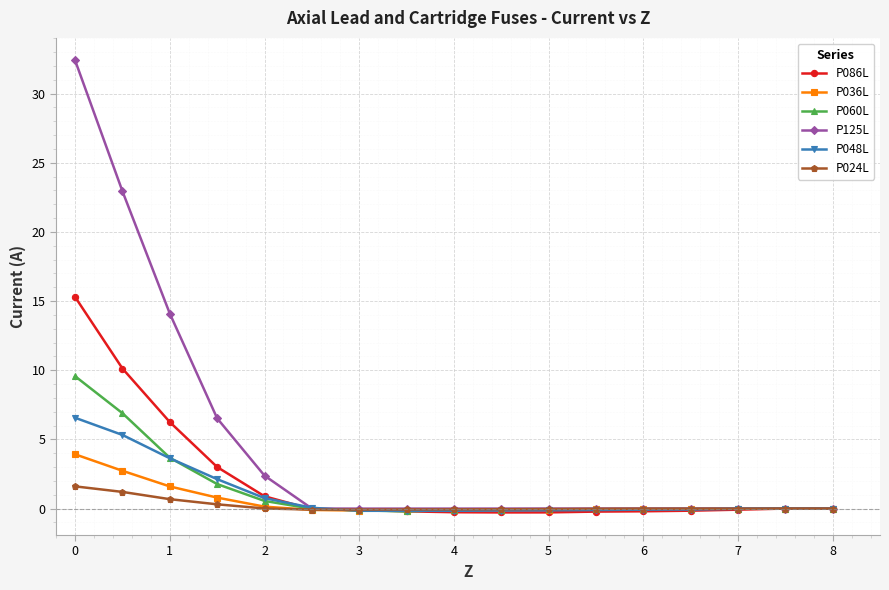

Which series has the largest range (max minus min)?

P125L